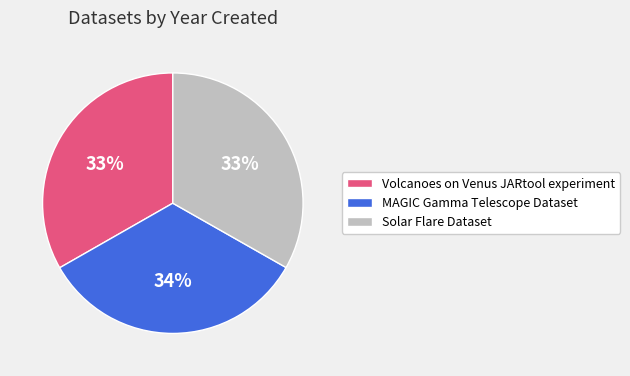

Is Volcanoes on Venus JARtool experiment the majority of the pie?

No